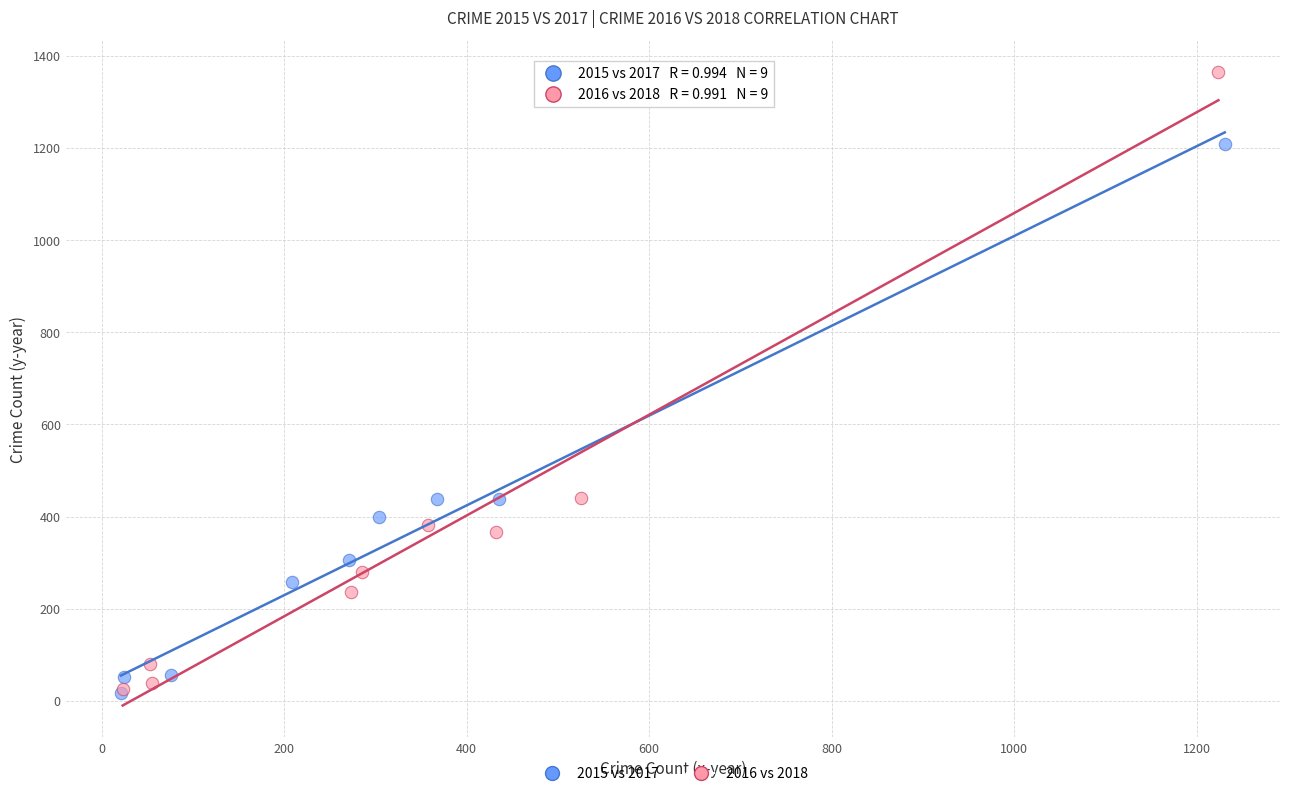

Which series reaches the maximum Y coordinate?

2016 vs 2018